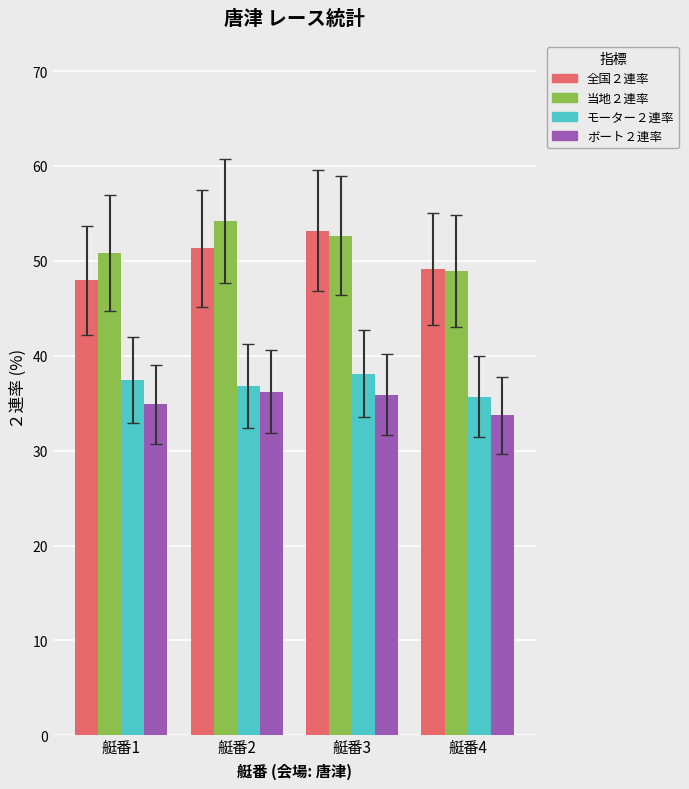

Is the value of 全国２連率 at 艇番3 greater than the value of ボート２連率 at 艇番4?

Yes